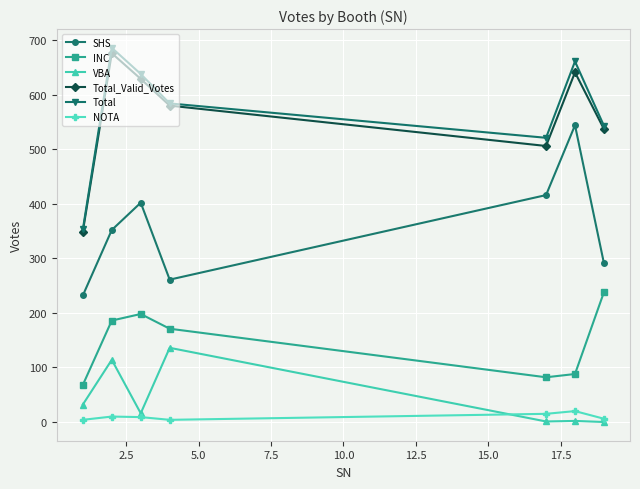

True or false: SHS and VBA intersect in this chart.

False